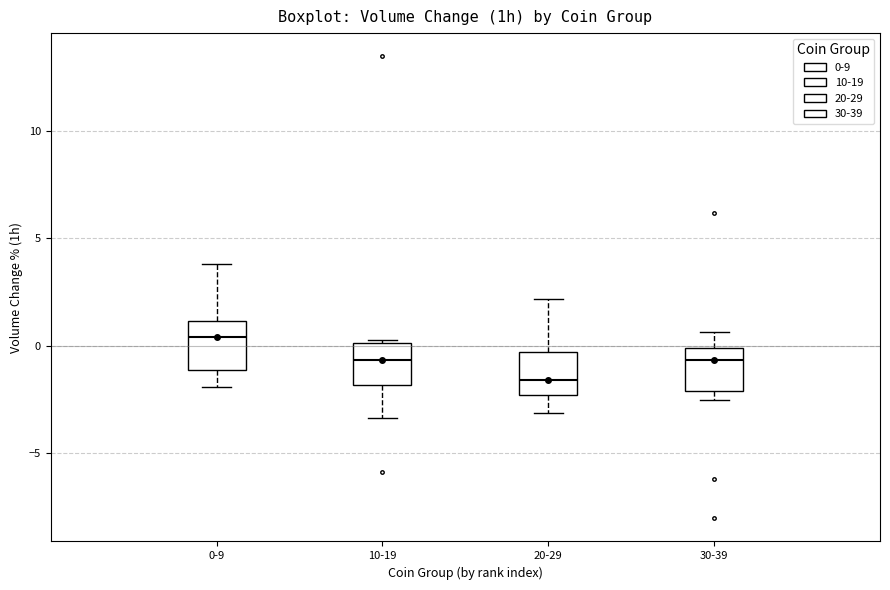

Where does the median line of the box for 20-29 sit on the y-axis? The values are not printed on the chart, so give them approximately, as read against the axis.

-1.5